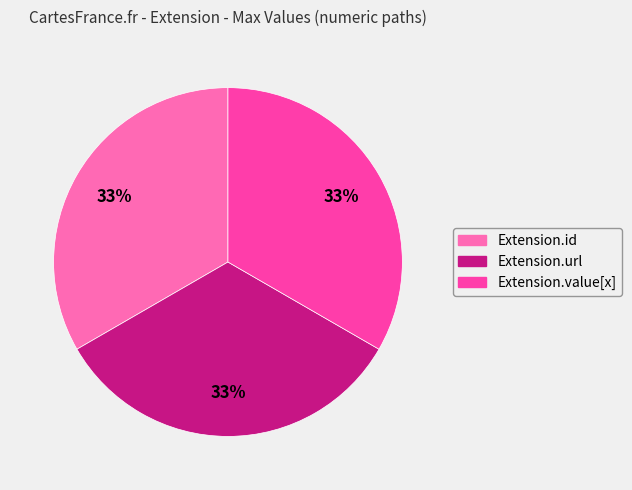

Does any single category account for the majority?

No